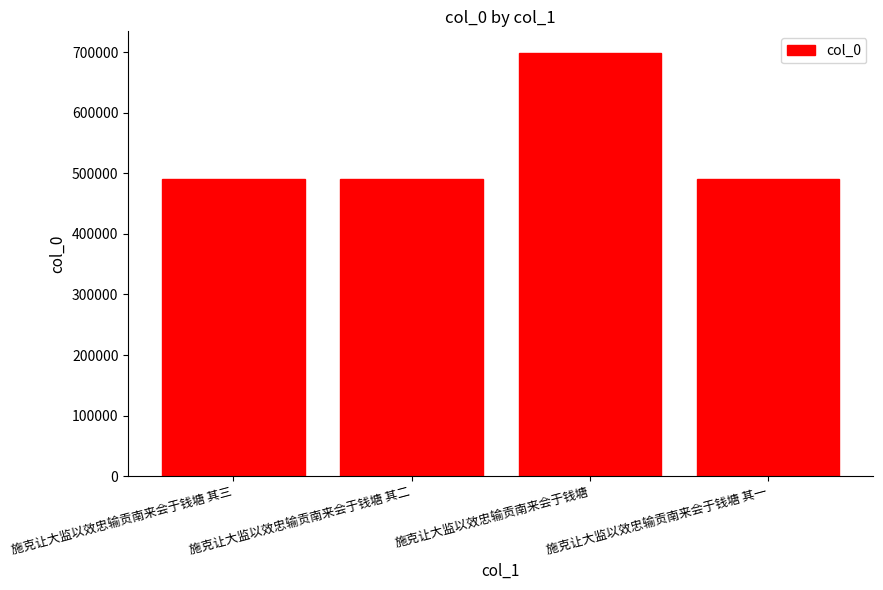

What value does the data have at 施克让大监以效忠输贡南来会于钱塘 其二, to the nearest 100?

490000